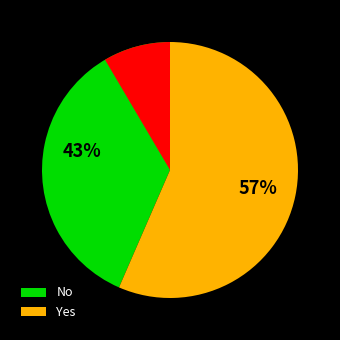

Does any single category account for the majority?

Yes